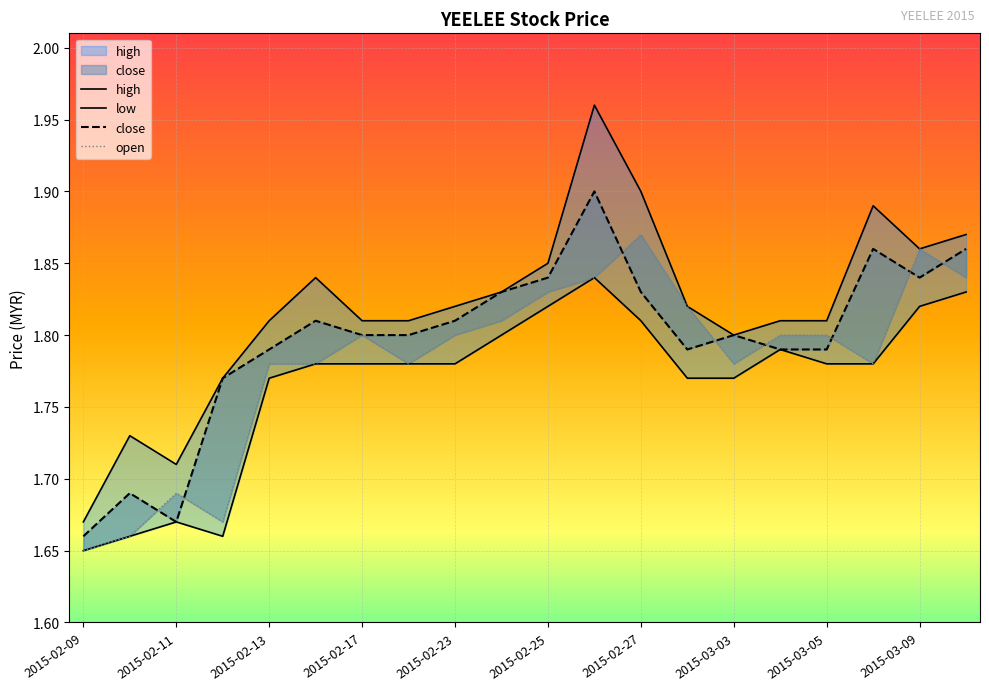

True or false: low and open cross at least once.

False